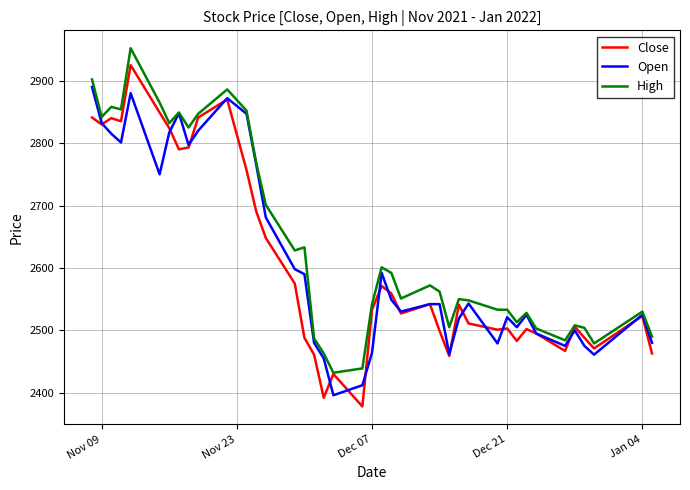

Rank the series by their maximum value, from lowest to highest.

Open, Close, High